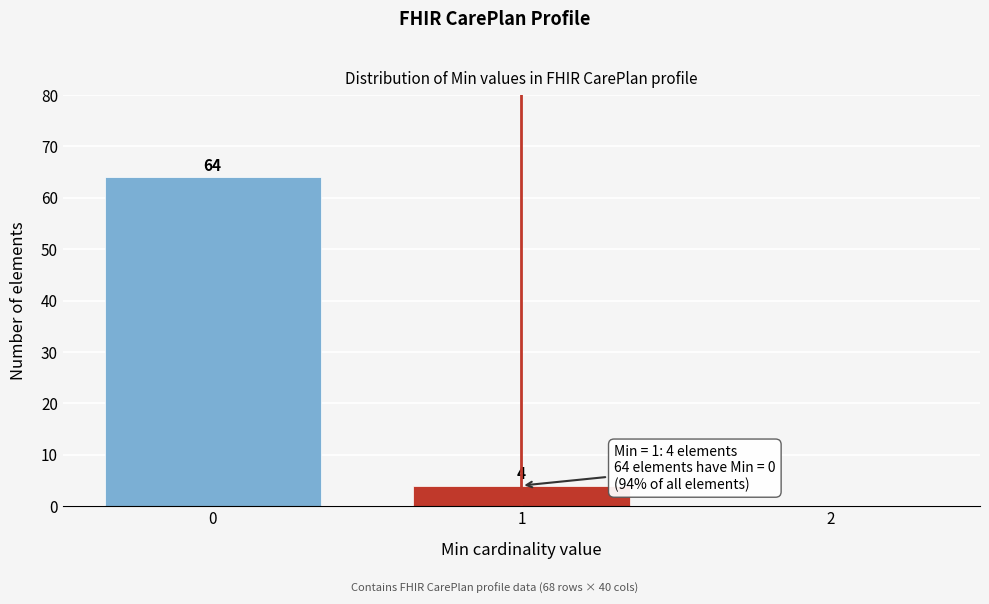

Which range on the x-axis has the tallest bar?

-0.5 to 0.5